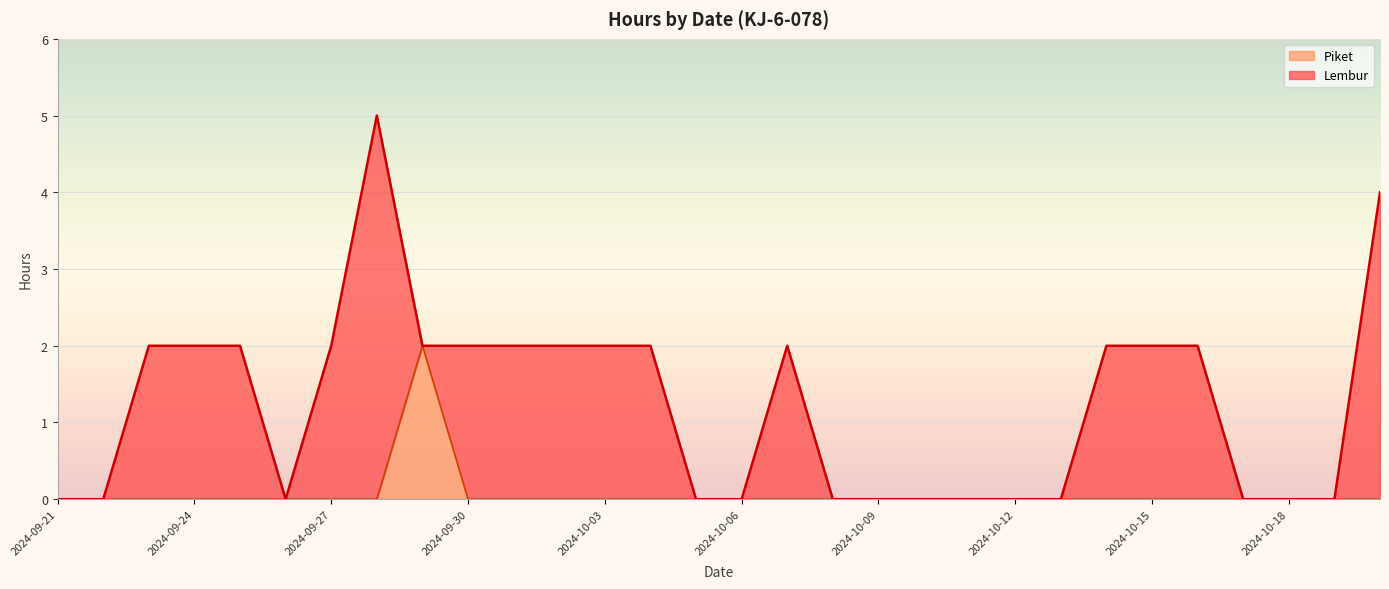

What is the sum of all values?

2